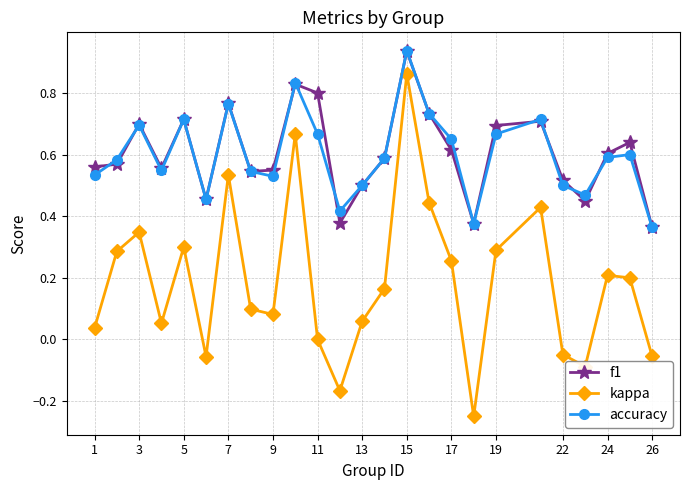

Does the chart have visible grid lines?

Yes